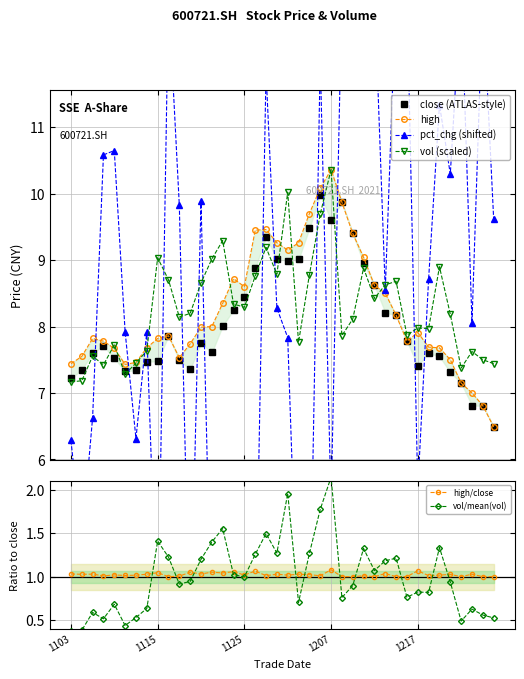

What is the total value across all series at 1217?

30.7